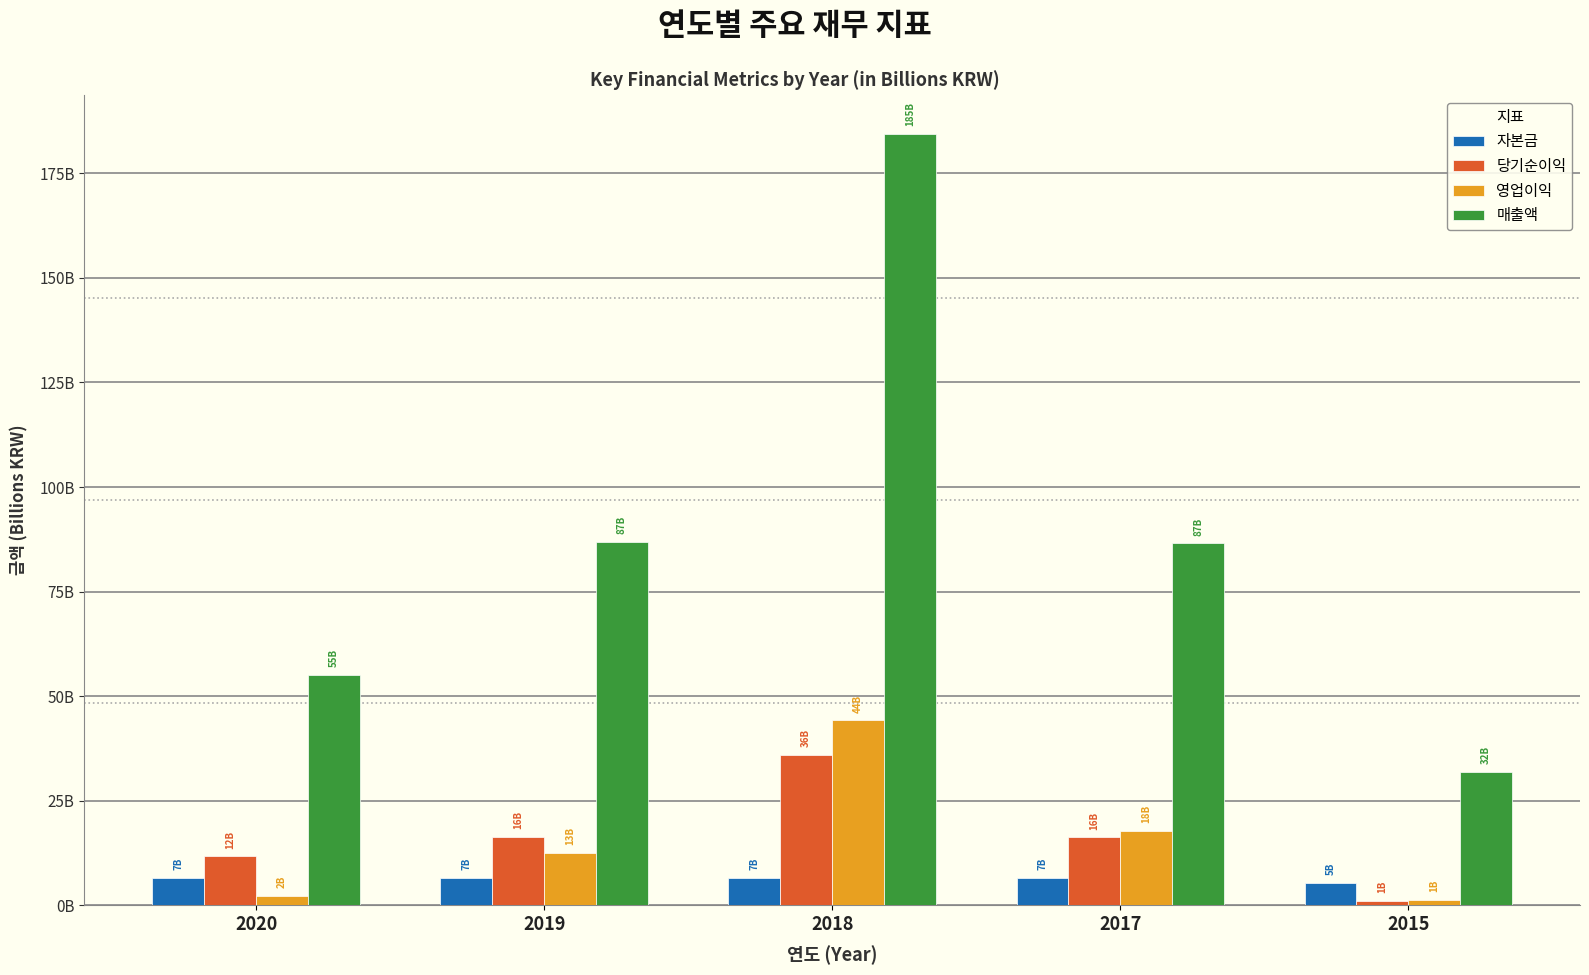

Are the bars grouped side by side (vs. stacked)?

Yes